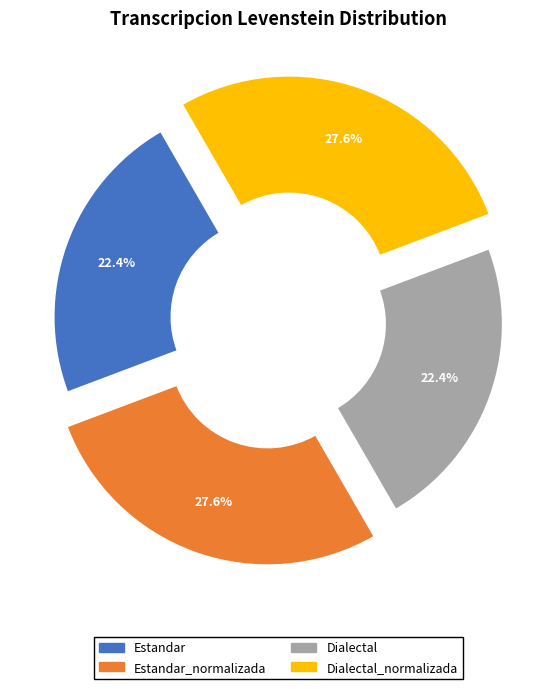

What is the ratio of the value at Estandar_normalizada to the value at Dialectal_normalizada?

1.0